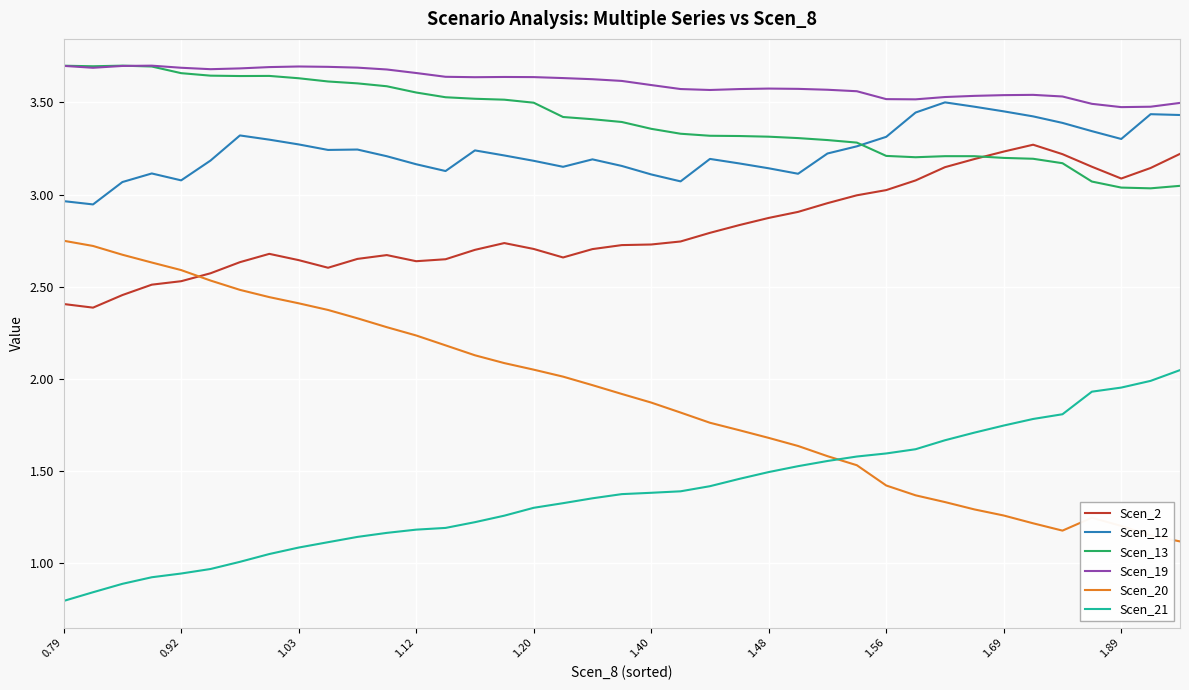

Which series has the largest total across all categories?

Scen_19